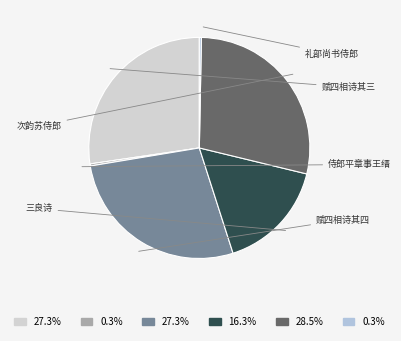

How many slices are in this pie chart?

6